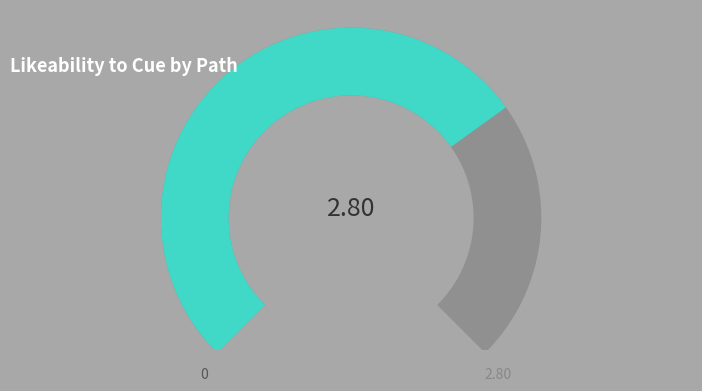

True or false: Path 1 accounts for 34% of the total.

False